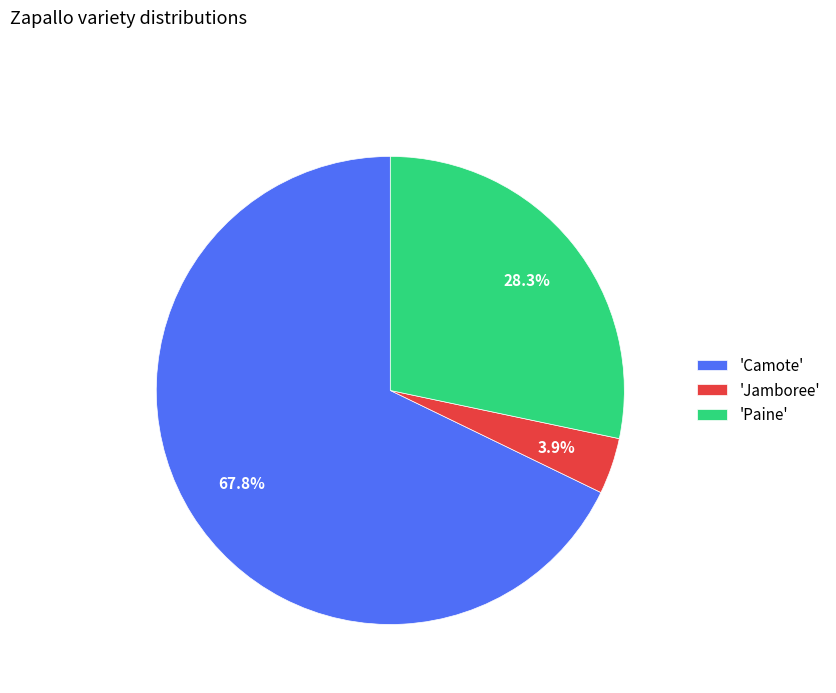

Which category has the biggest portion of the pie?

'Camote'